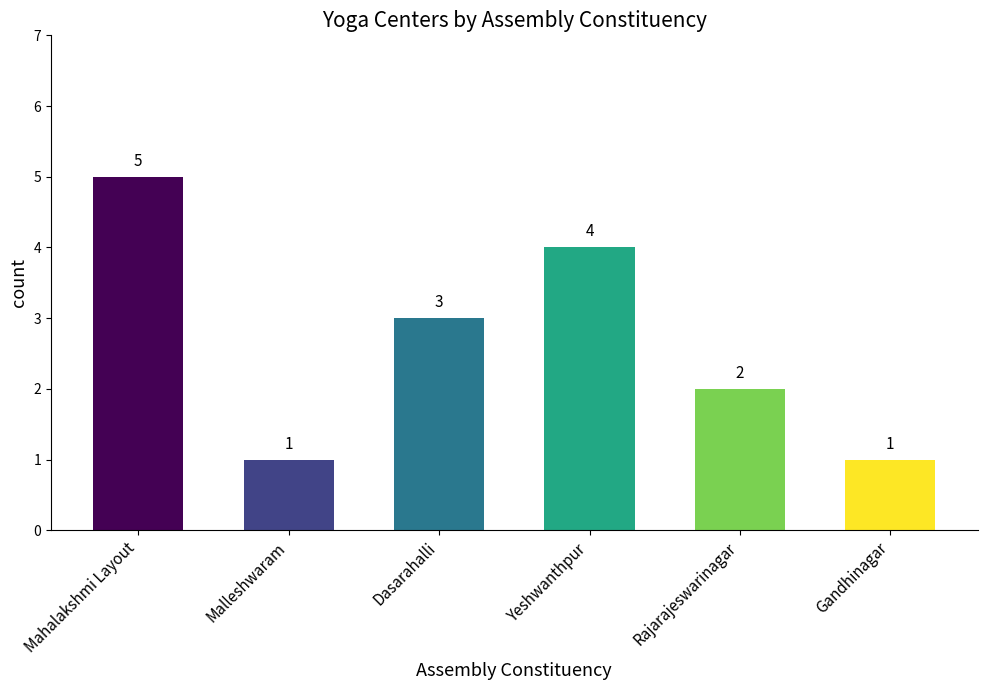

What is the average value?

3